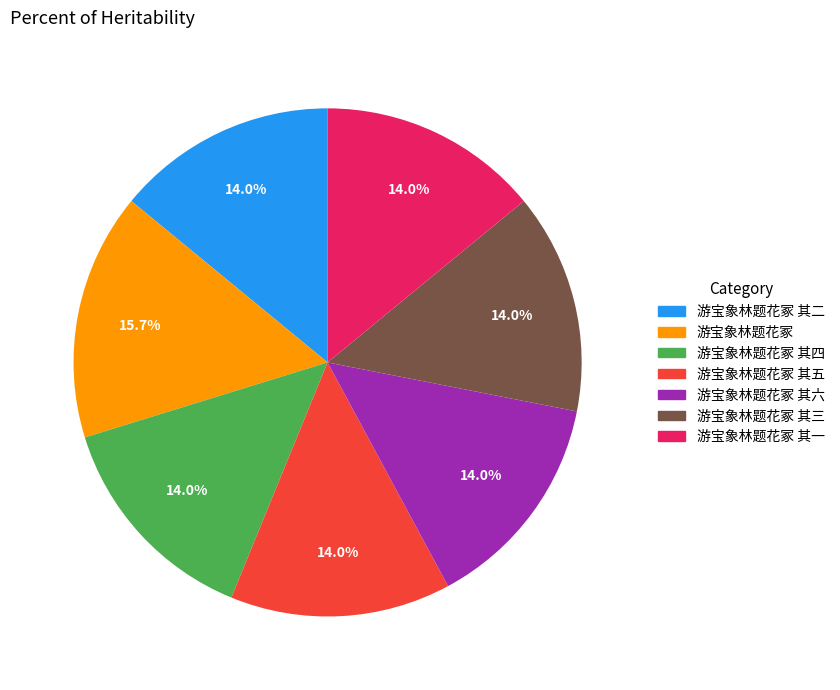

Count the number of slices in the pie.

7